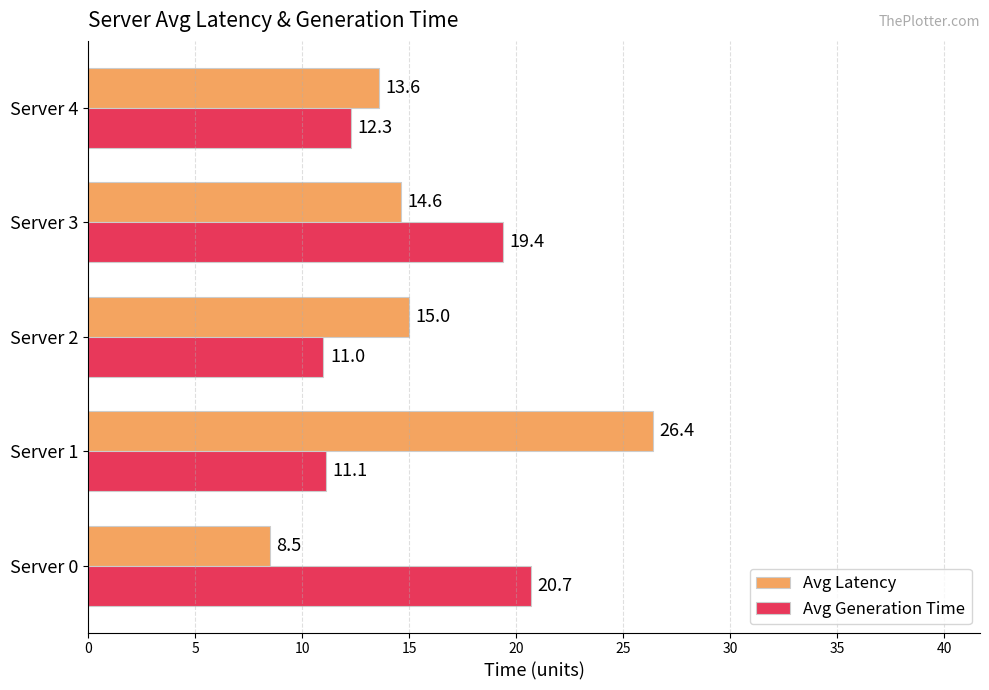

Which series changed the most between Server 1 and Server 3?

Avg Latency